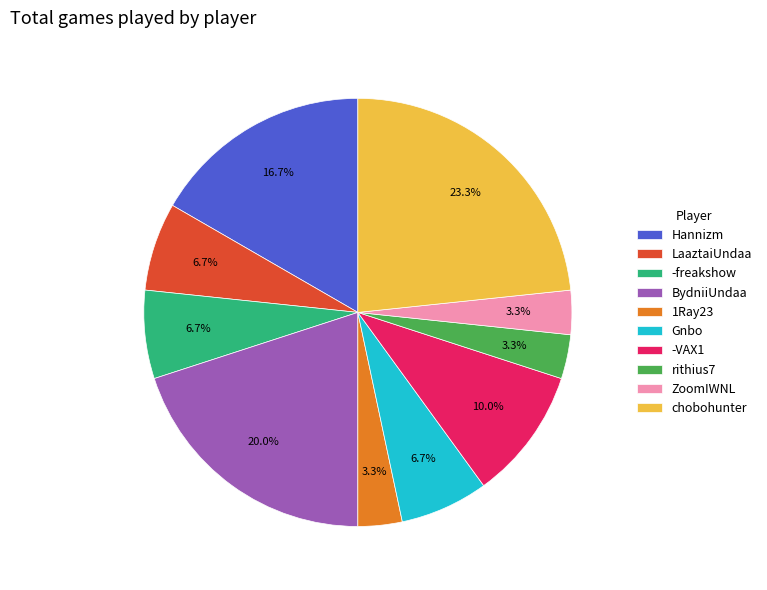

To the nearest percent, what percentage of the pie is BydniiUndaa?

20%